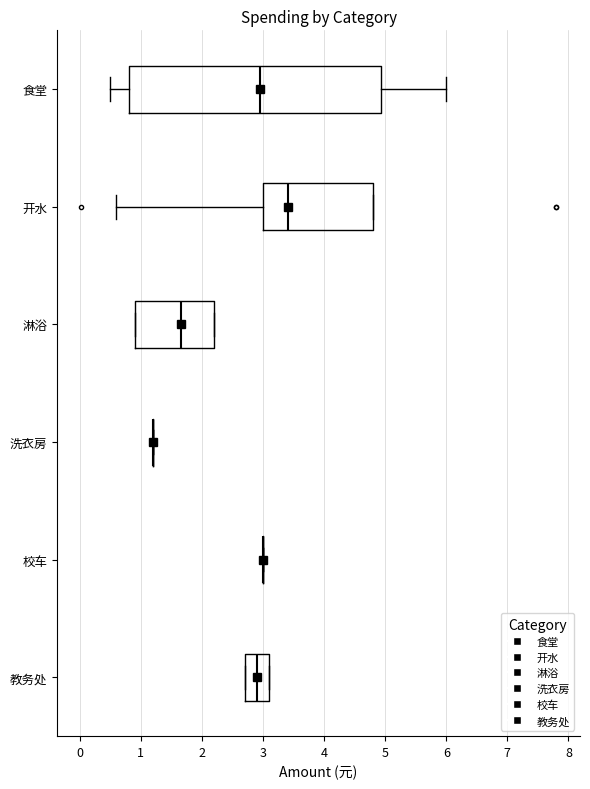

Where does the median line of the box for 教务处 sit on the x-axis? The values are not printed on the chart, so give them approximately, as read against the axis.

2.9